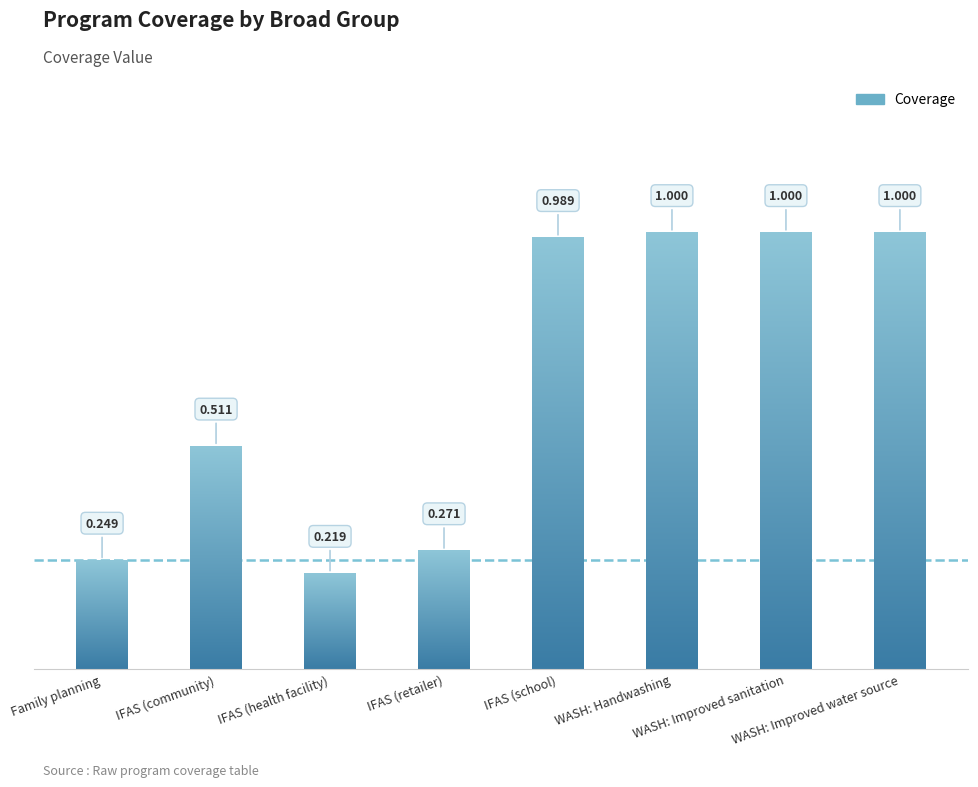

Rank the categories by value from lowest to highest.

IFAS (health facility), Family planning, IFAS (retailer), IFAS (community), IFAS (school), WASH: Handwashing, WASH: Improved sanitation, WASH: Improved water source